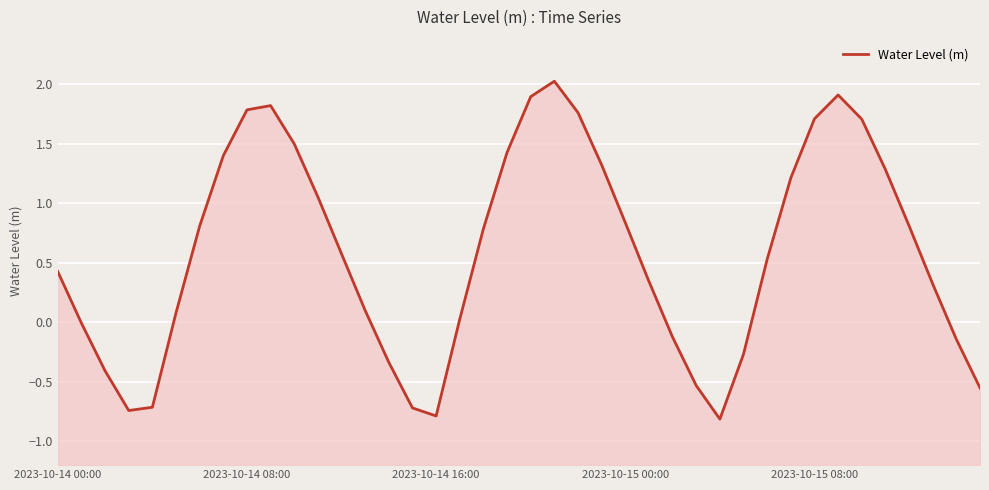

Rank the categories by value from highest to lowest.

21, 33, 20, 9, 8, 22, 32, 34, 10, 19, 7, 23, 35, 31, 11, 24, 36, 6, 18, 12, 30, 2023-10-14 00:00, 25, 37, 13, 5, 17, 2023-10-14 08:00, 26, 38, 29, 14, 2023-10-14 16:00, 27, 39, 2023-10-15 08:00, 15, 2023-10-15 00:00, 16, 28